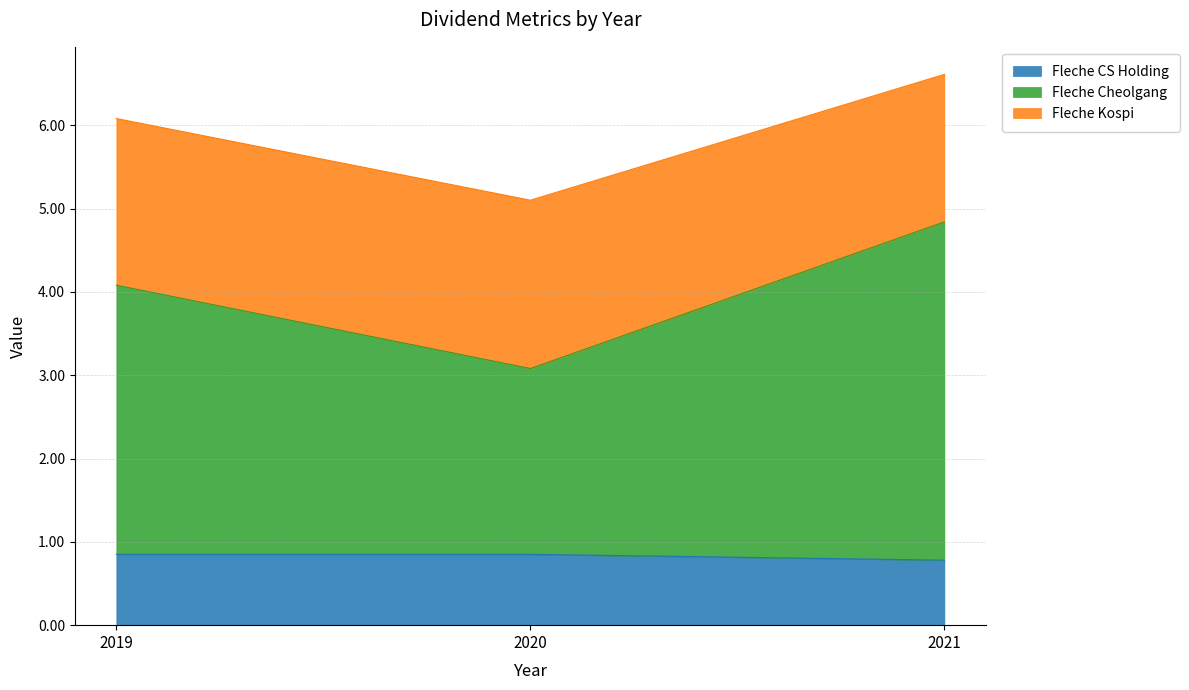

The Fleche CS Holding series shows 1.2 at 2019. True or false?

False